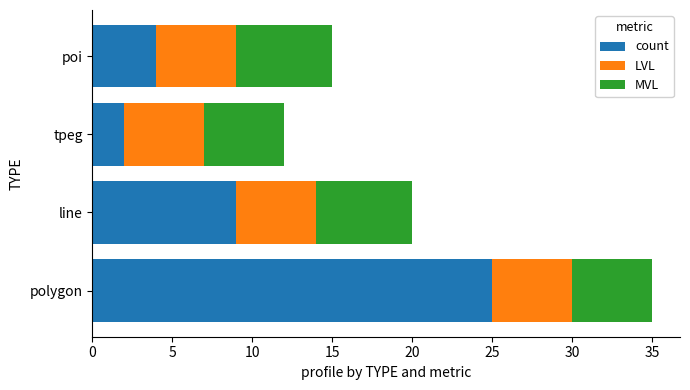

What is the difference between the second highest and second lowest values in the count series?

5